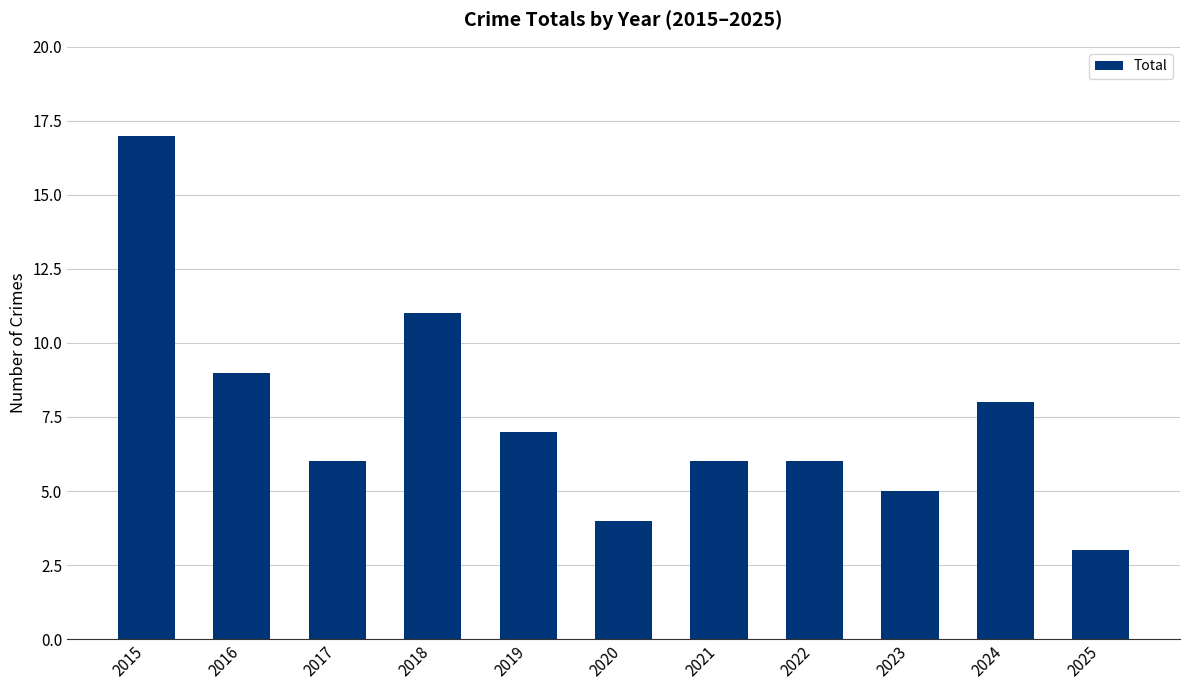

The value at 2022 is 8. True or false?

False